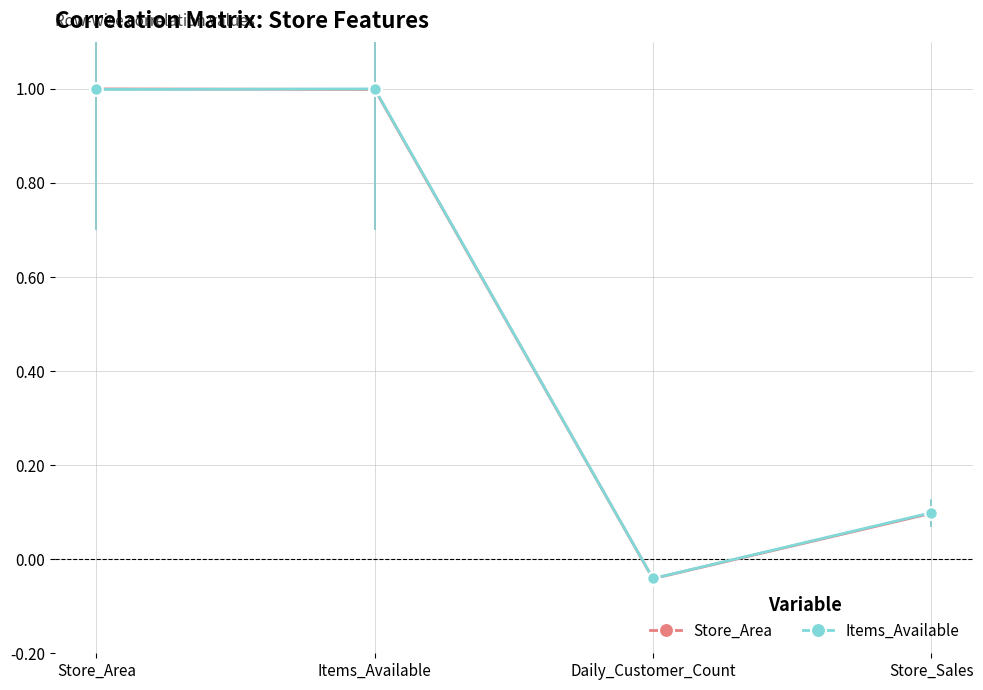

What is the value of the Store_Area point at the 2nd from the left?

1.0